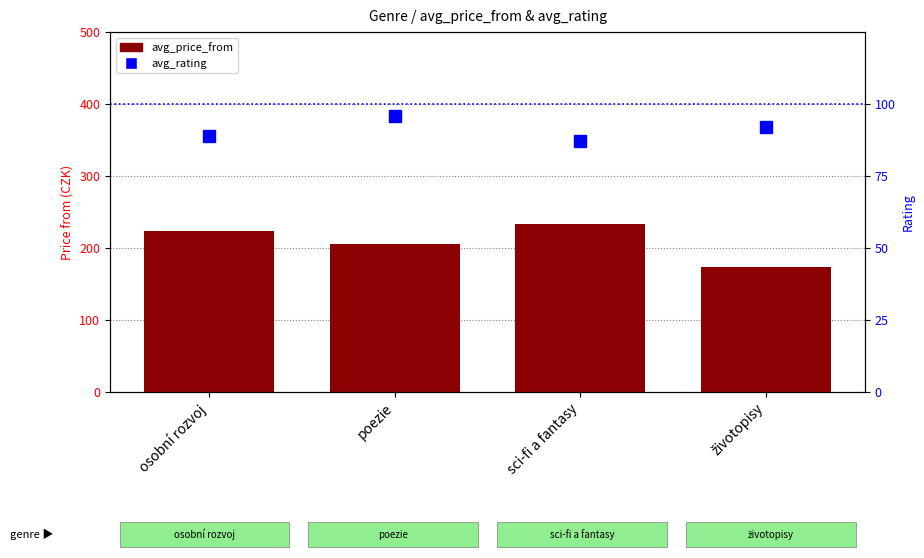

At which label is avg_price_from closest to 203?

poezie